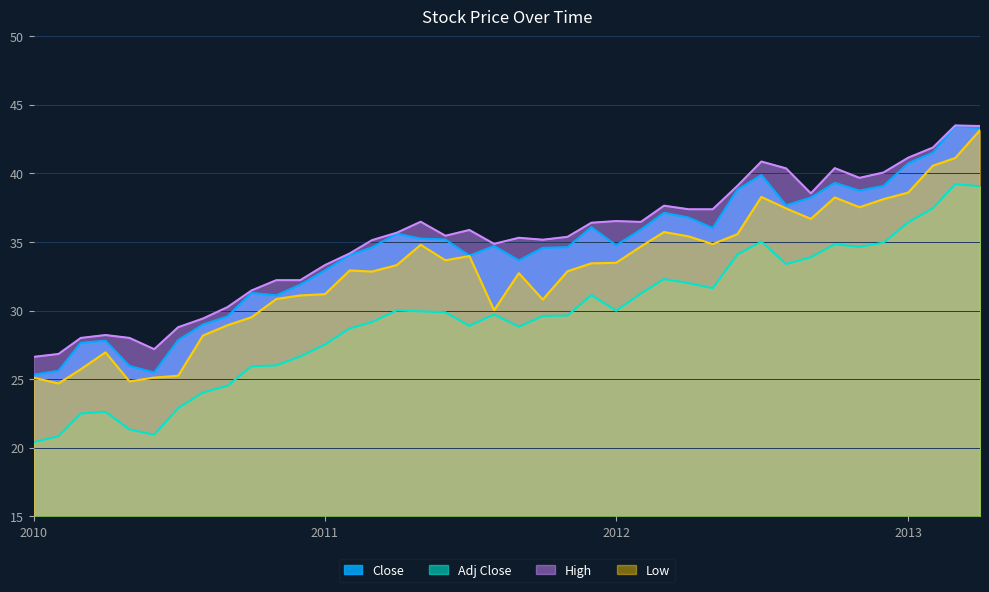

List the series in order of their peak value, lowest first.

Adj Close, Low, Close, High